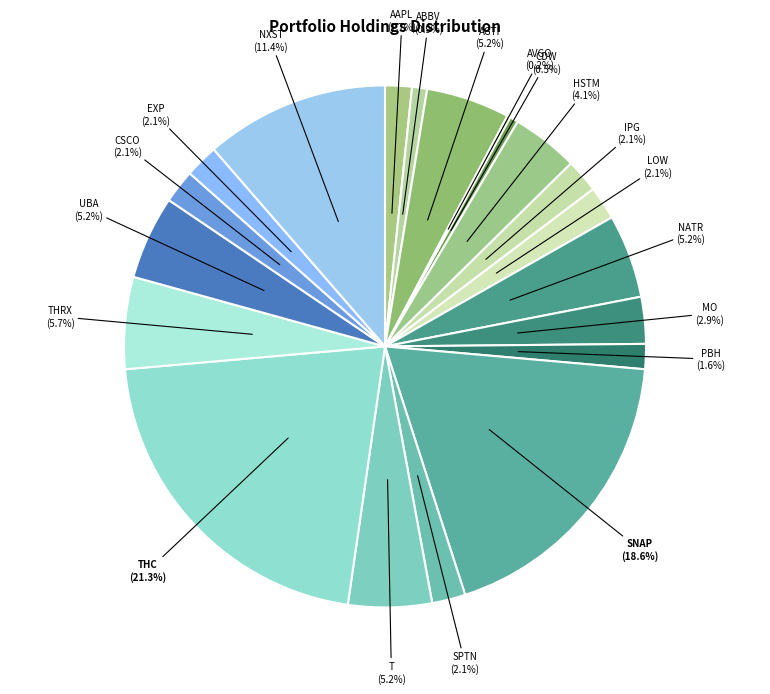

To the nearest percent, what is the average slice percentage?

5%